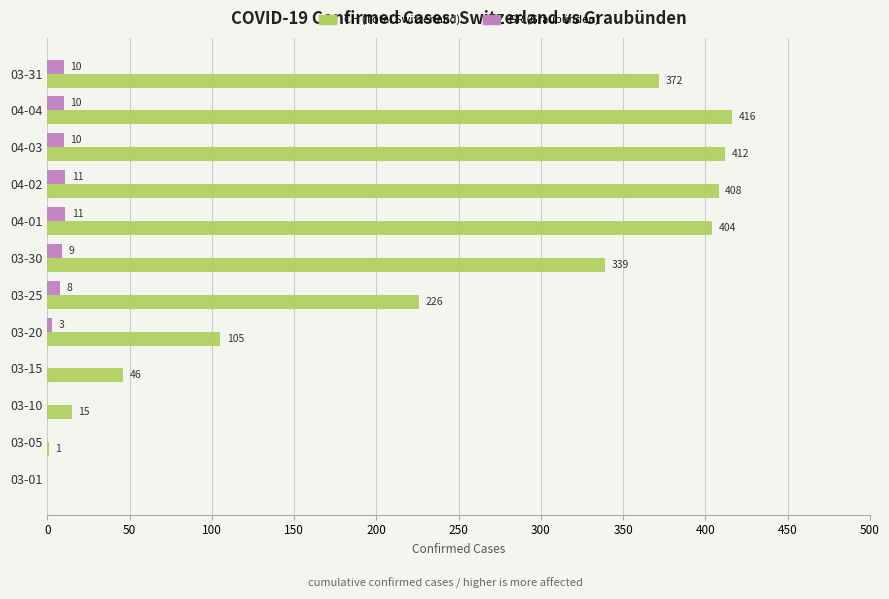

Where is CH (Total Switzerland) nearest to the value 208?

03-25